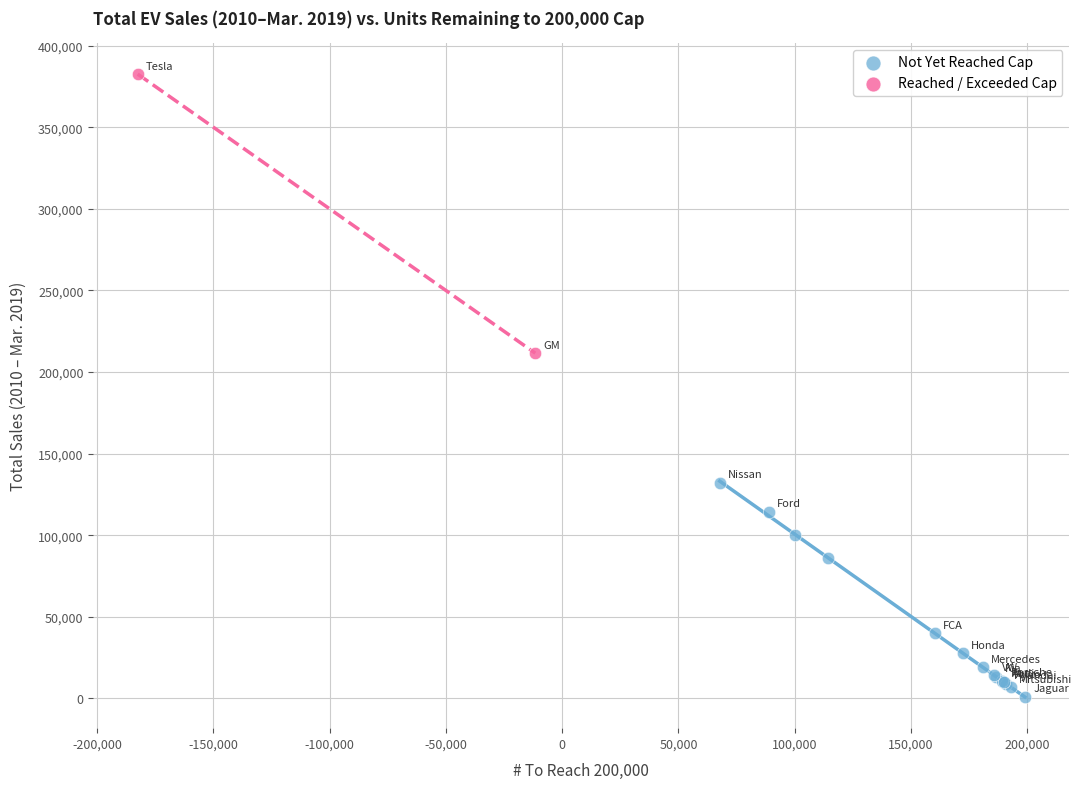

What are all the series names shown in the legend?

Not Yet Reached Cap, Reached / Exceeded Cap